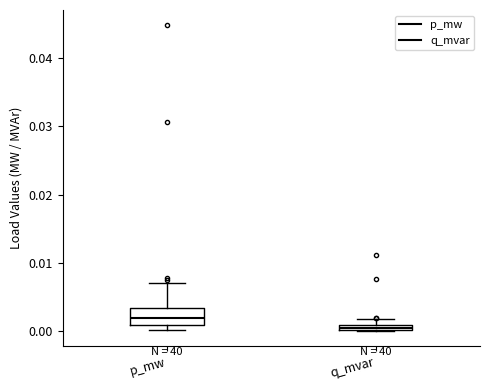

Where is the lower edge of the box for q_mvar on the y-axis? The values are not printed on the chart, so give them approximately, as read against the axis.

0.000